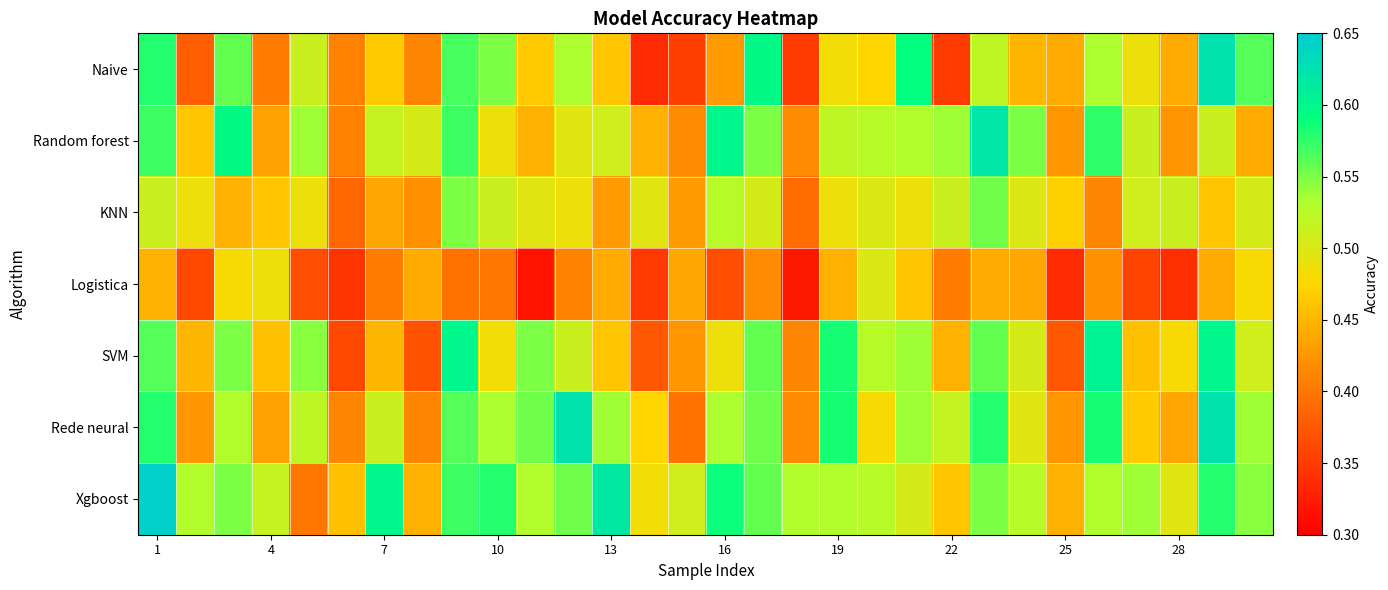

Which label corresponds to the largest value in the chart?

1